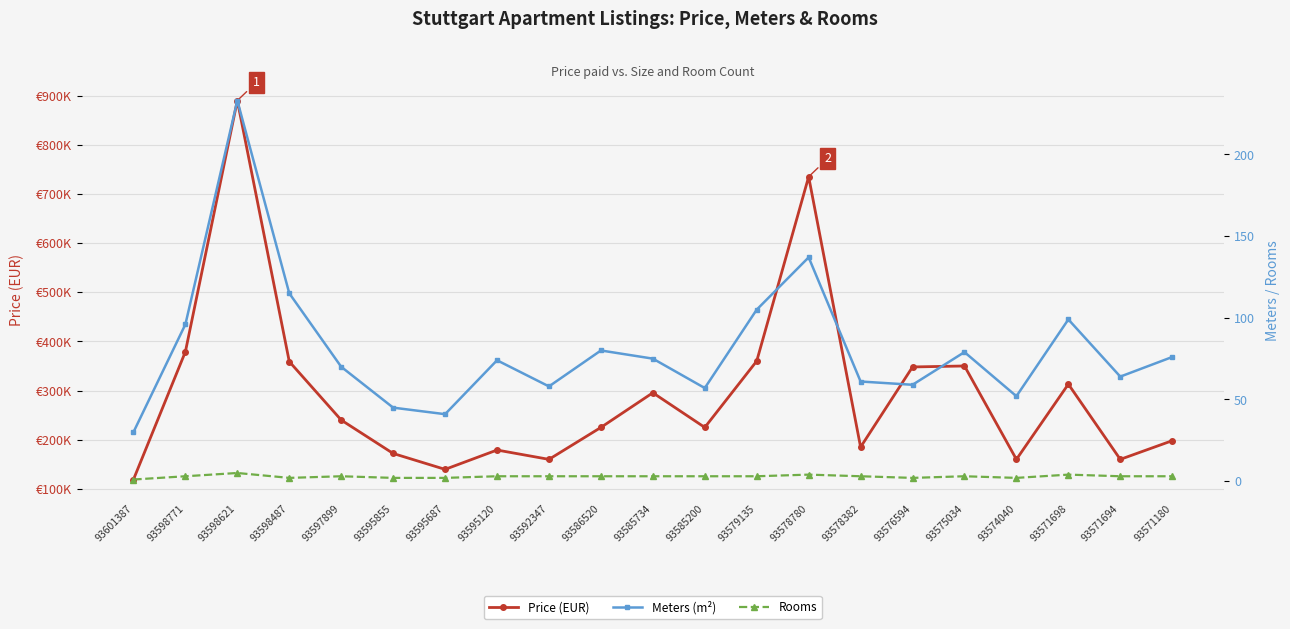

The value of Price (EUR) at 93601387 is 156647. True or false?

False